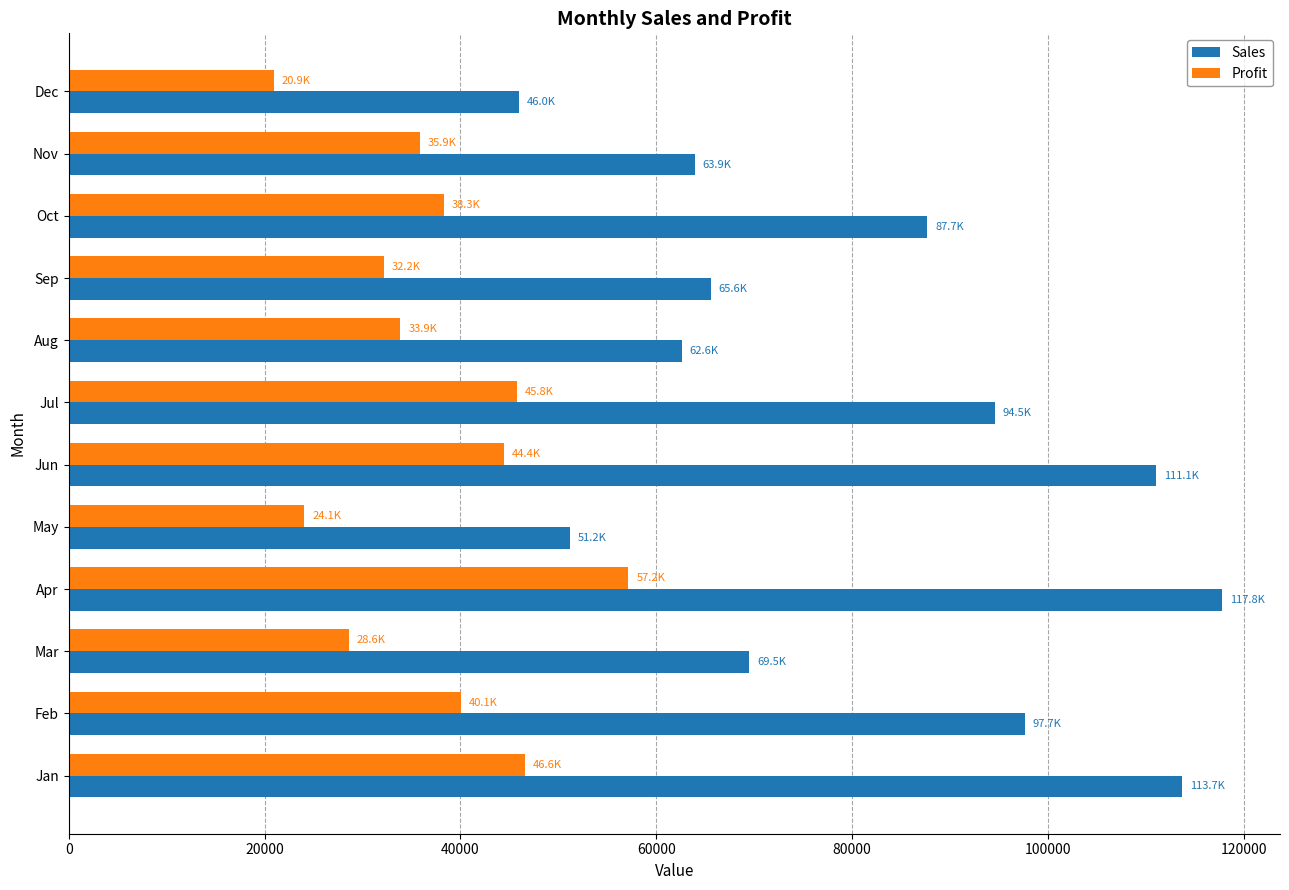

List the series in order of their overall mean, lowest first.

Profit, Sales